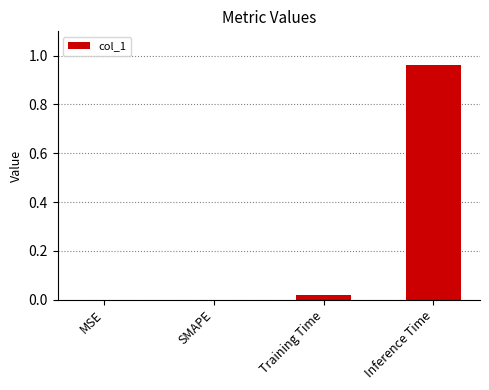

Which category has the highest value across all series?

Inference Time